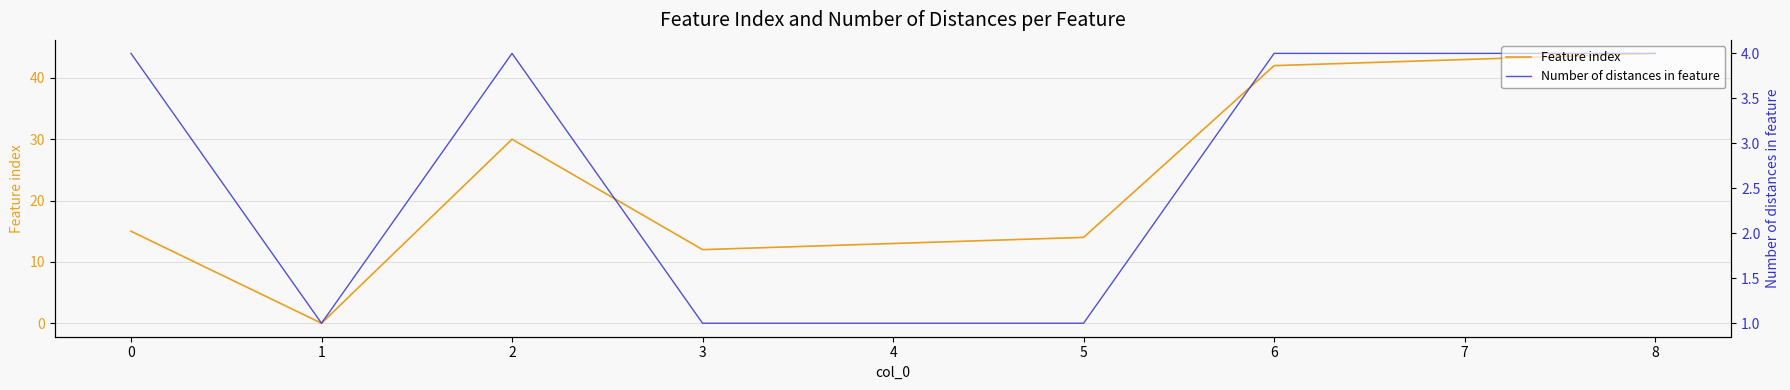

Does the chart have visible grid lines?

Yes